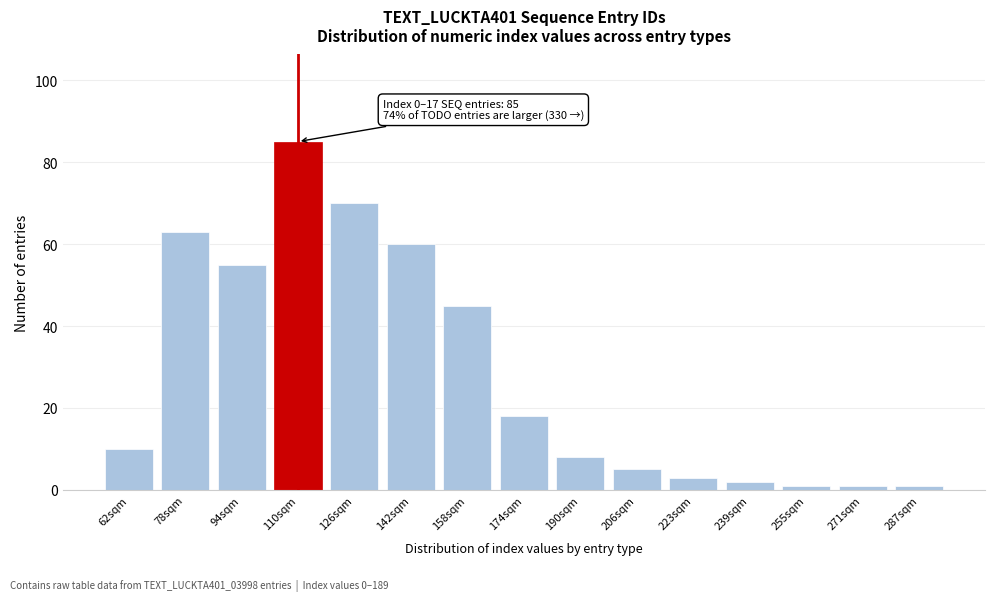

Reading right to left, what are all the values shown in this chart?

287sqm=1	271sqm=1	255sqm=1	239sqm=2	223sqm=3	206sqm=5	190sqm=8	174sqm=18	158sqm=45	142sqm=60	126sqm=70	110sqm=85	94sqm=55	78sqm=63	62sqm=10